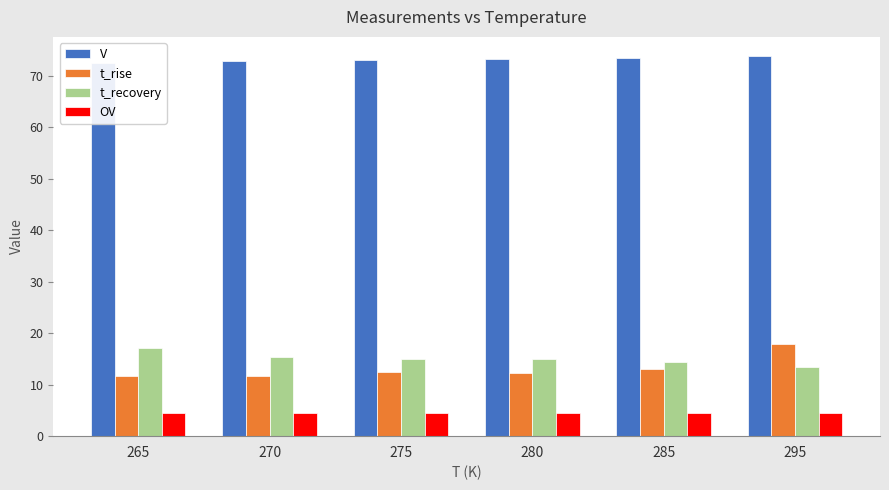

What is the value of the t_rise bar at the 1st from the left?

11.6